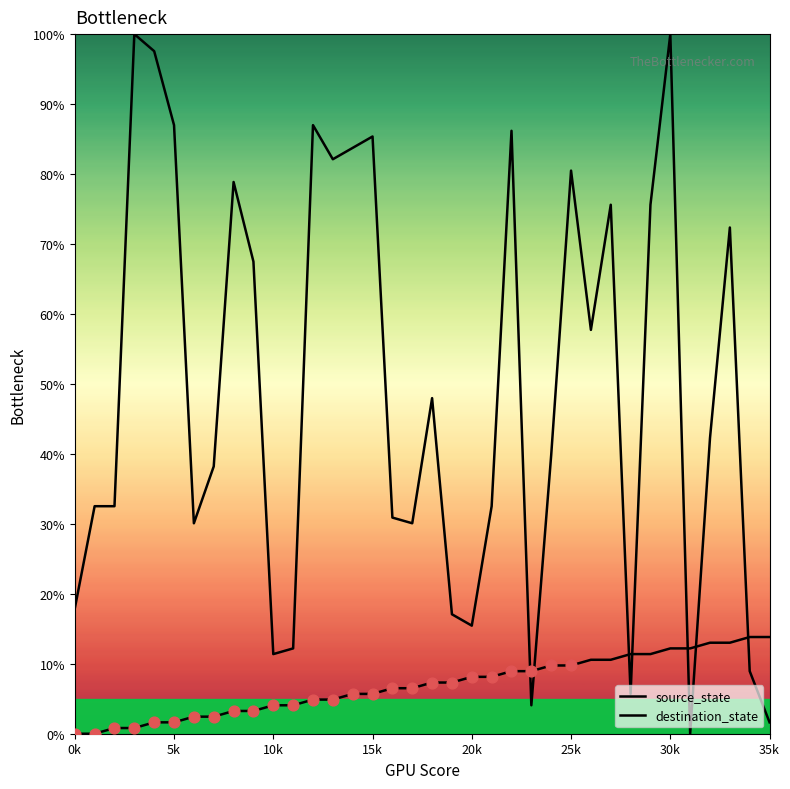

How many lines are shown in the chart?

2